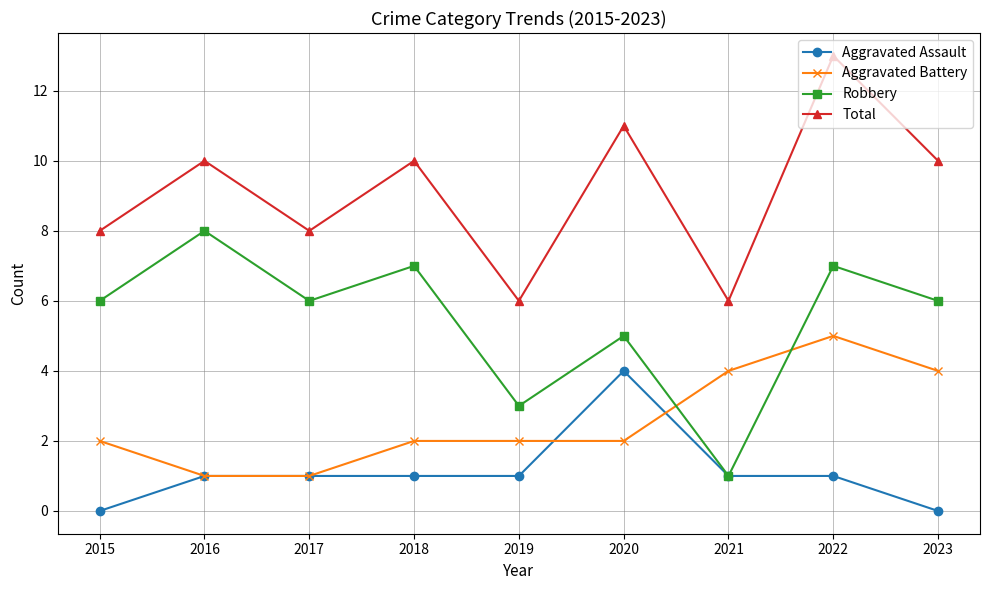

Reading left to right, what are all the values shown in this chart?

Aggravated Assault: 0	1	1	1	1	4	1	1	0
Aggravated Battery: 2	1	1	2	2	2	4	5	4
Robbery: 6	8	6	7	3	5	1	7	6
Total: 8	10	8	10	6	11	6	13	10